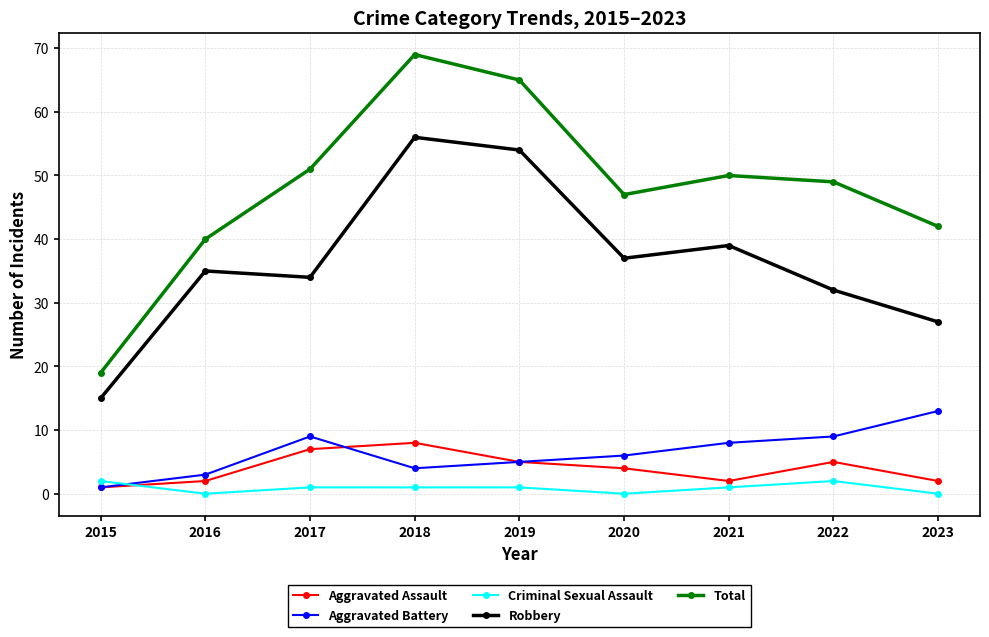

List the series in order of their peak value, highest first.

Total, Robbery, Aggravated Battery, Aggravated Assault, Criminal Sexual Assault